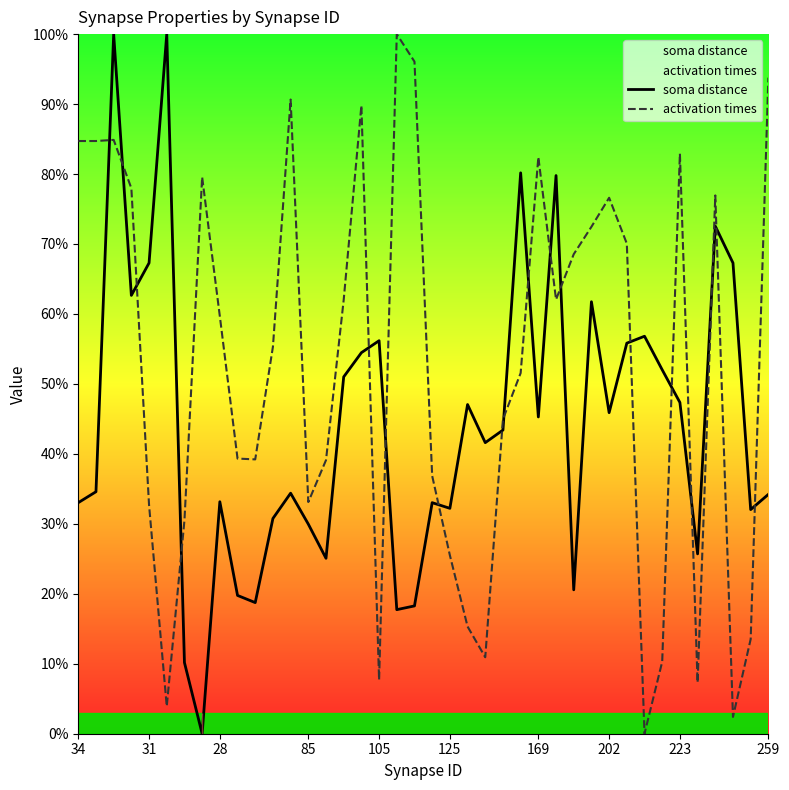

True or false: soma distance has more than 0 points higher than both neighbors.

True